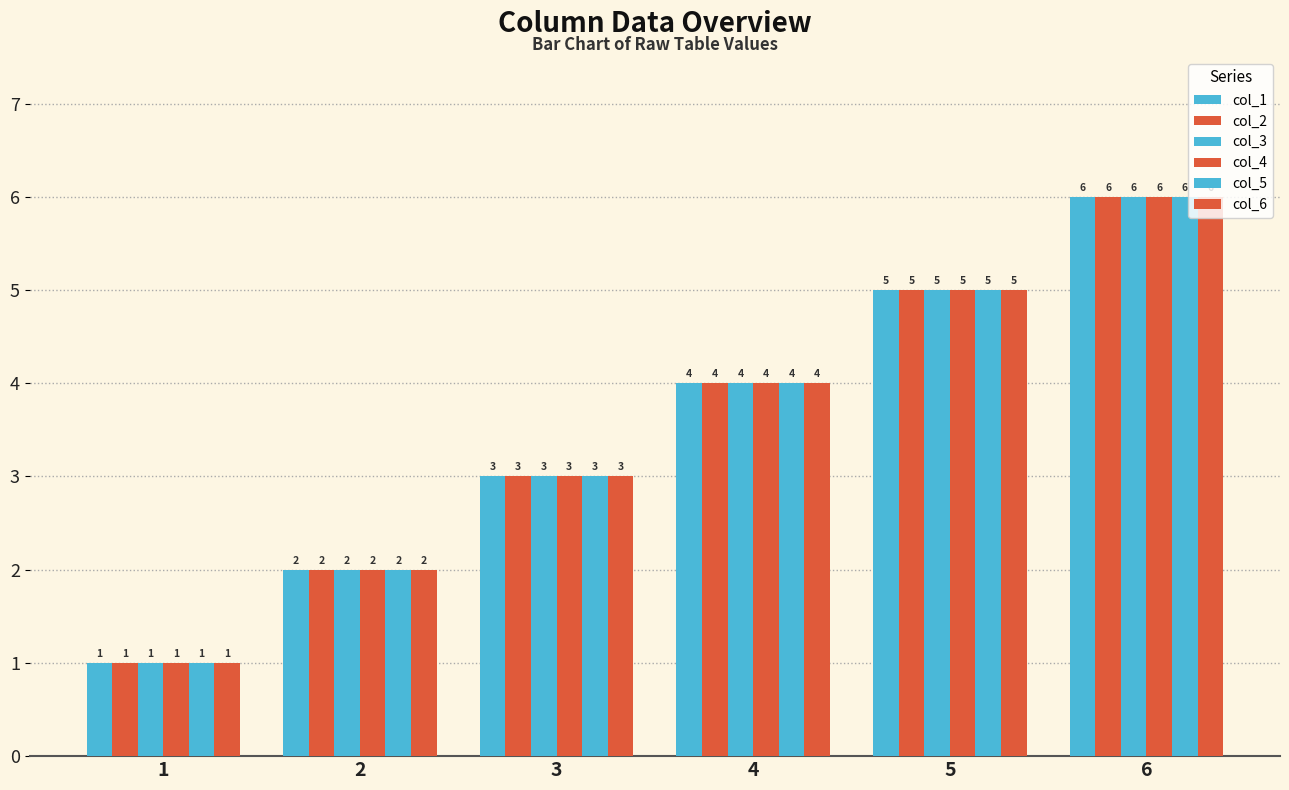

How many values in the col_5 series are below 4?

3